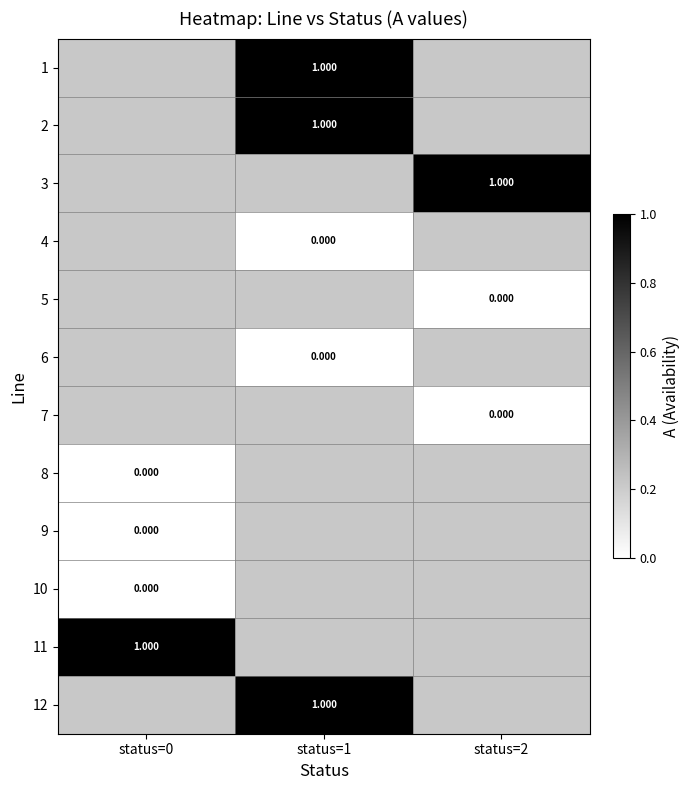

Count the number of data series in this chart.

12